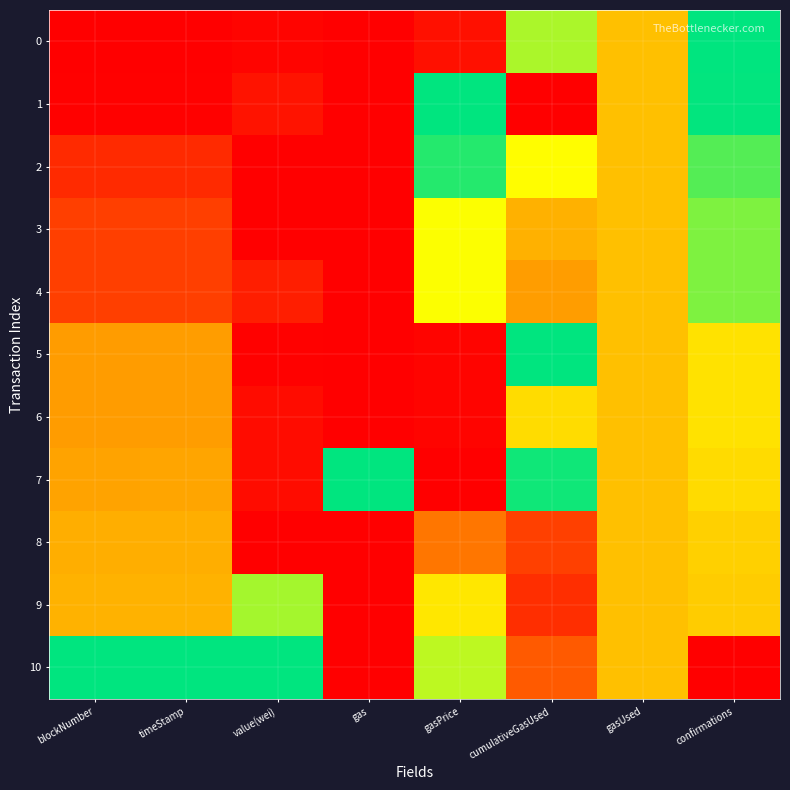

What is the difference between the highest and lowest values at gas?

1.0